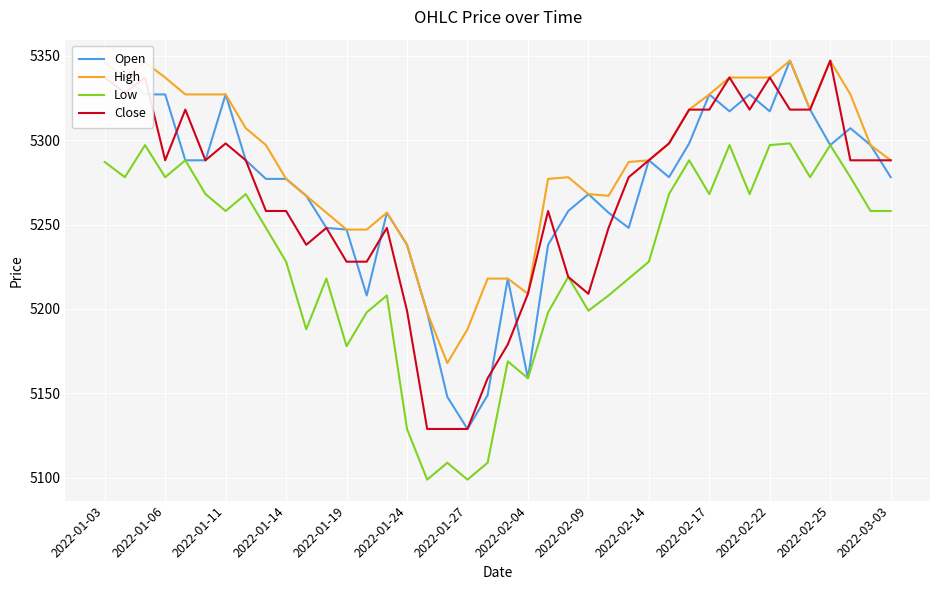

What is the minimum value shown in the chart?

5099